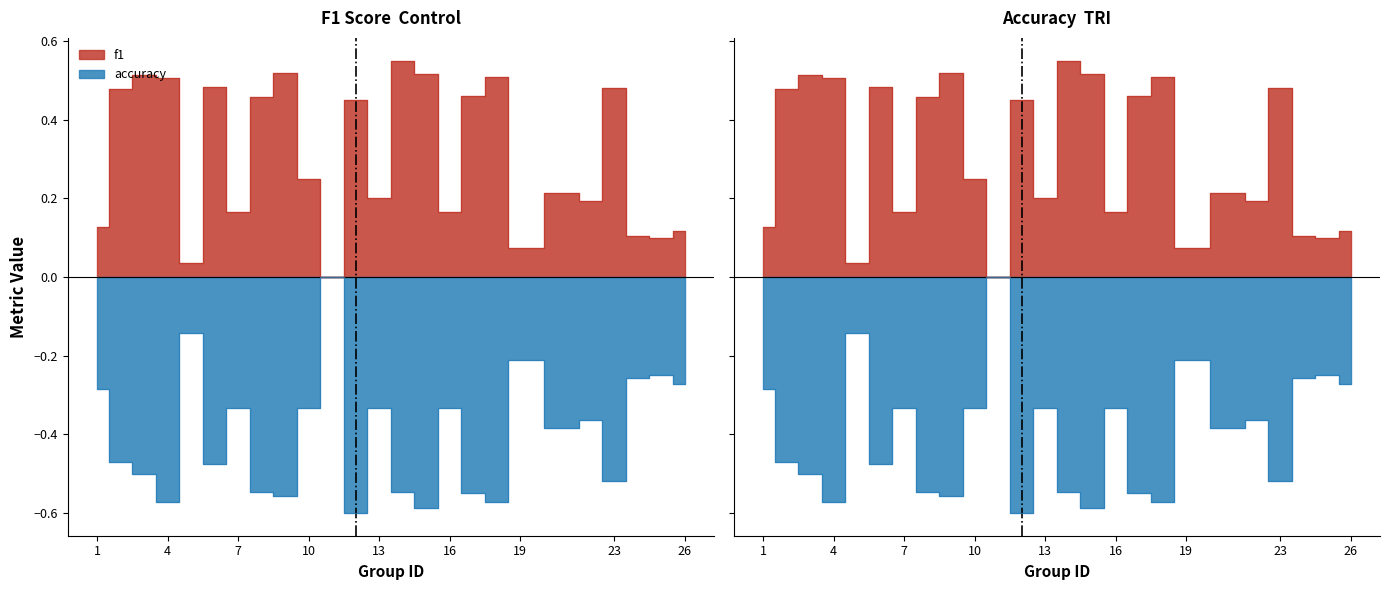

Which series has the largest total across all categories?

f1